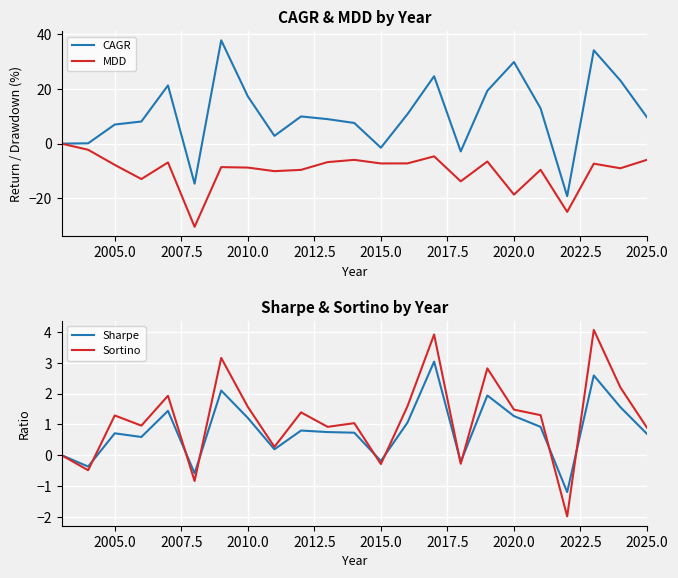

What are all the series names shown in the legend?

CAGR, MDD, Sharpe, Sortino